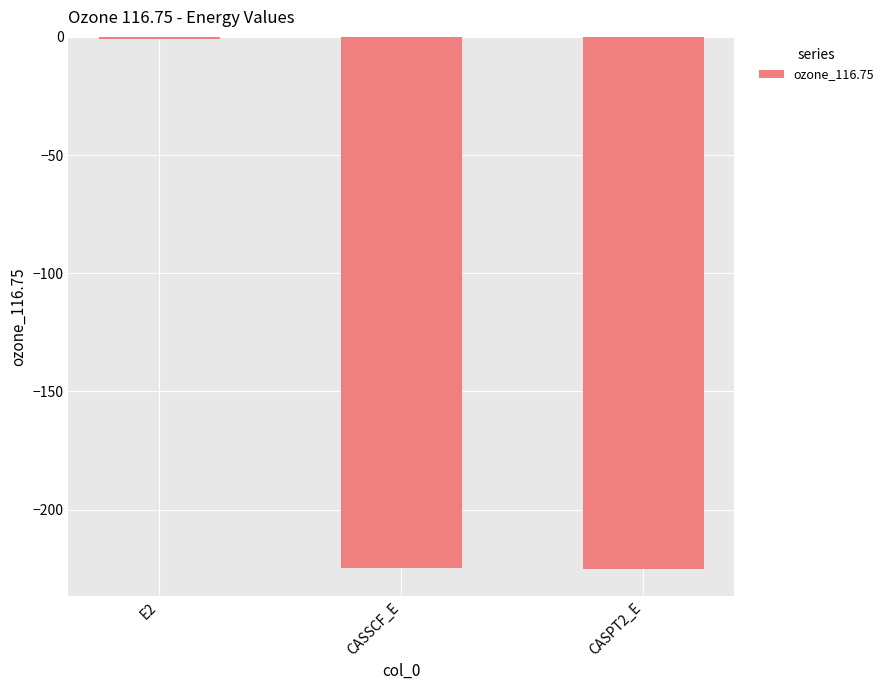

At which category does the chart reach its peak across all series?

E2